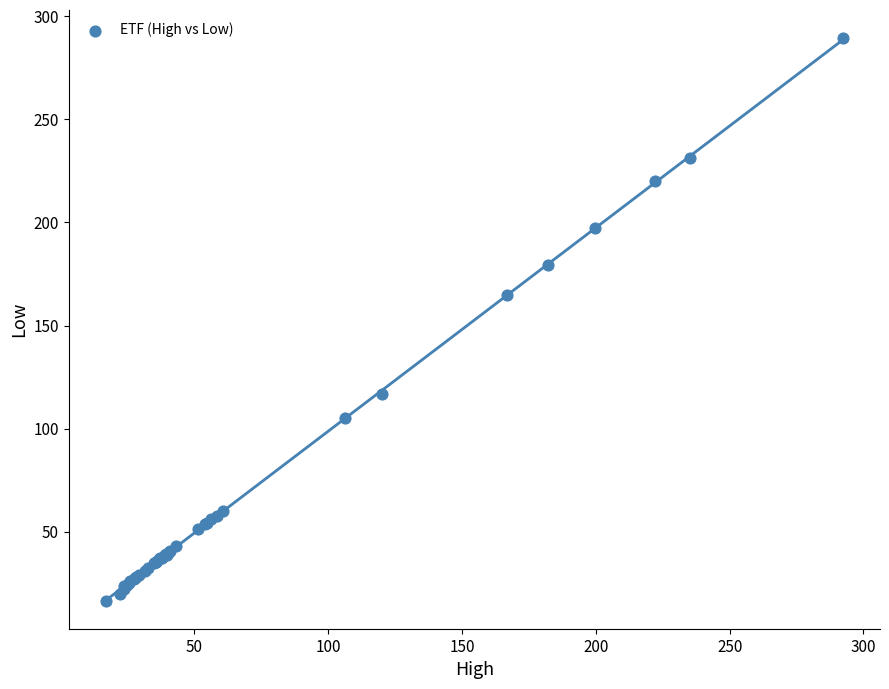

What Y value in the scatter plot is closest to 152?

164.6